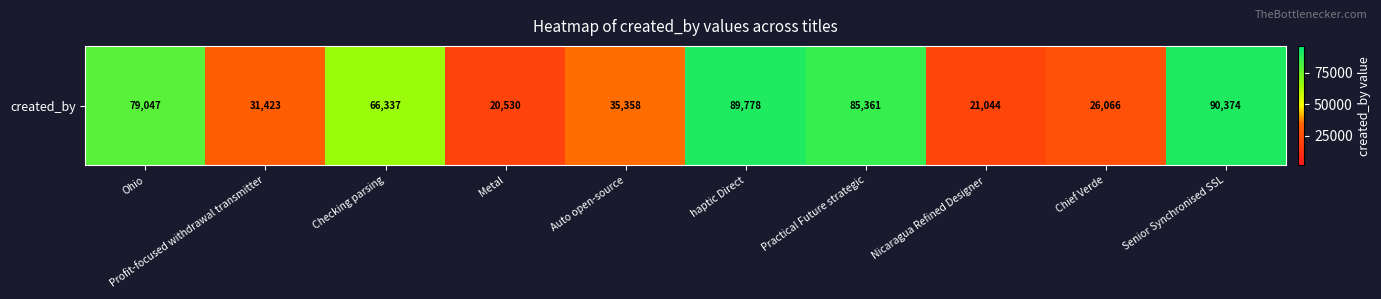

Which label corresponds to the largest value in the chart?

Senior Synchronised SSL